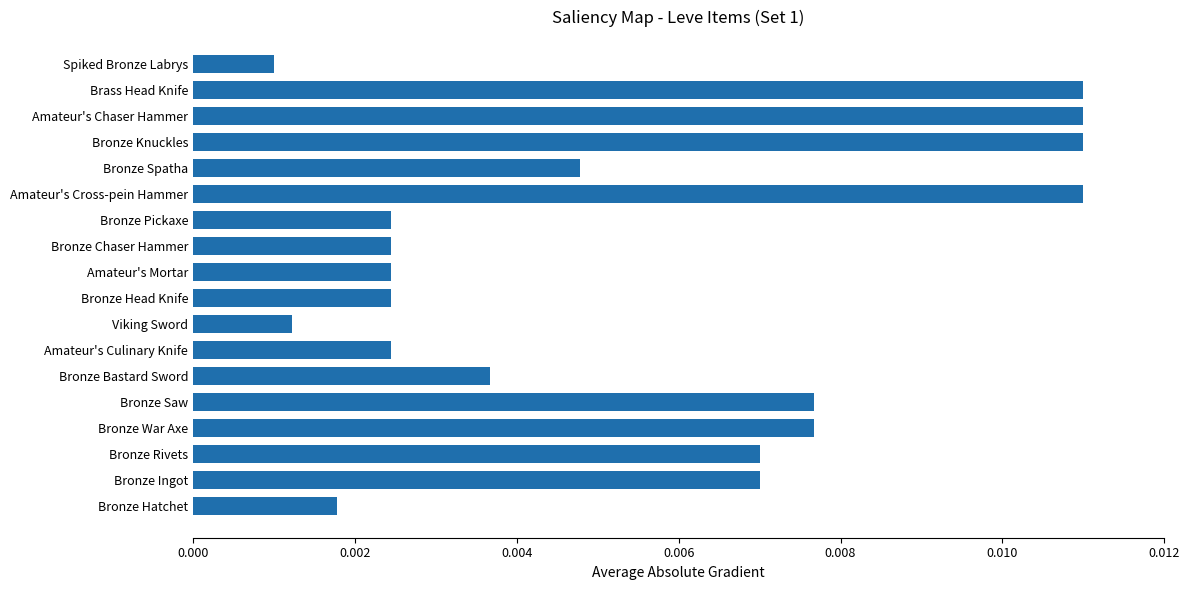

Which has a higher value, Spiked Bronze Labrys or Bronze Chaser Hammer?

Bronze Chaser Hammer